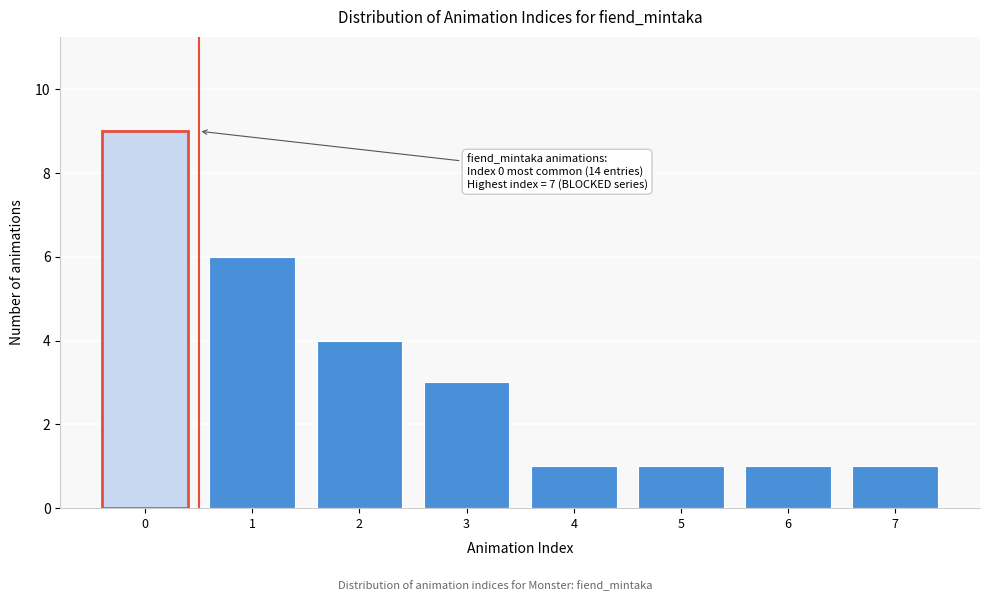

Reading left to right, extract all data points from this chart.

9	6	4	3	1	1	1	1